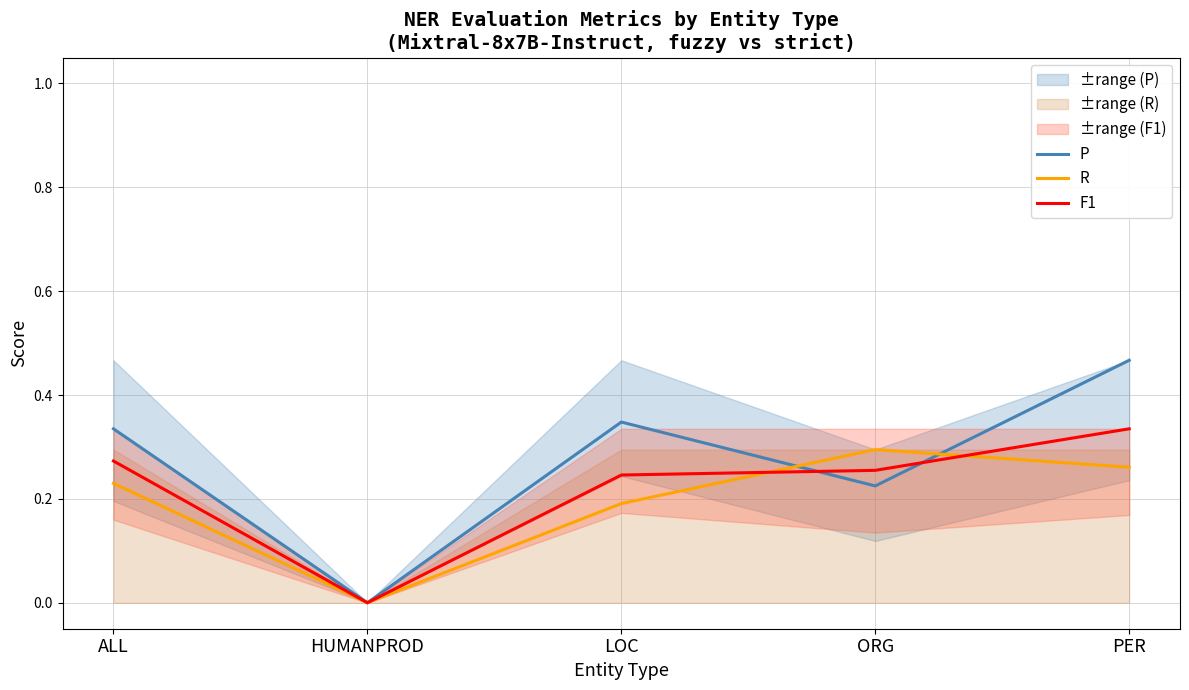

Which series has the widest spread of values?

P